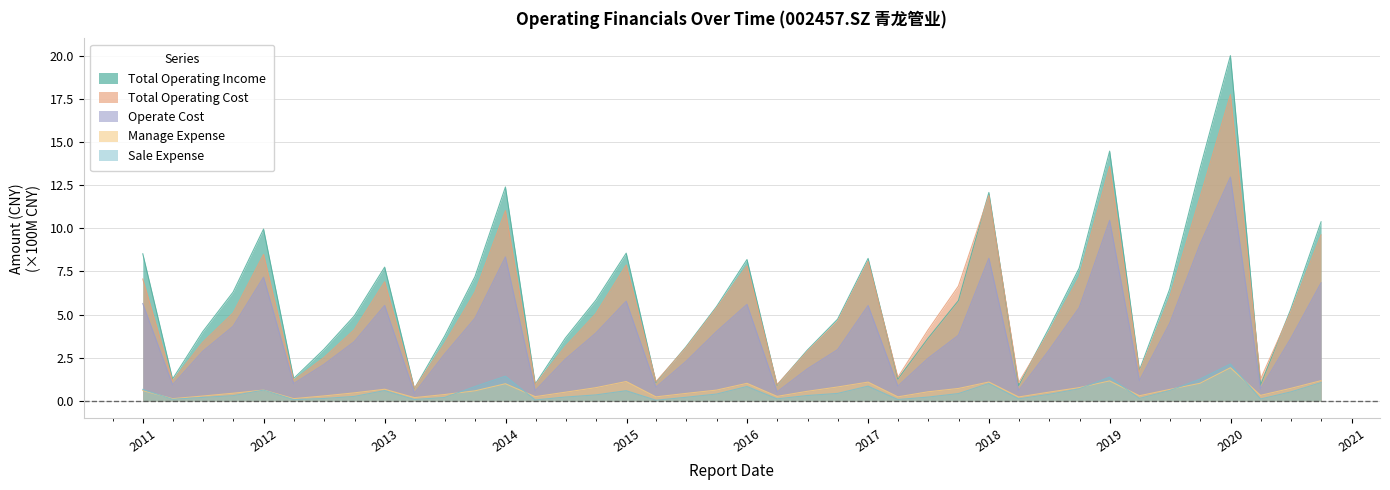

At which category does the chart reach its peak across all series?

2019-12-31